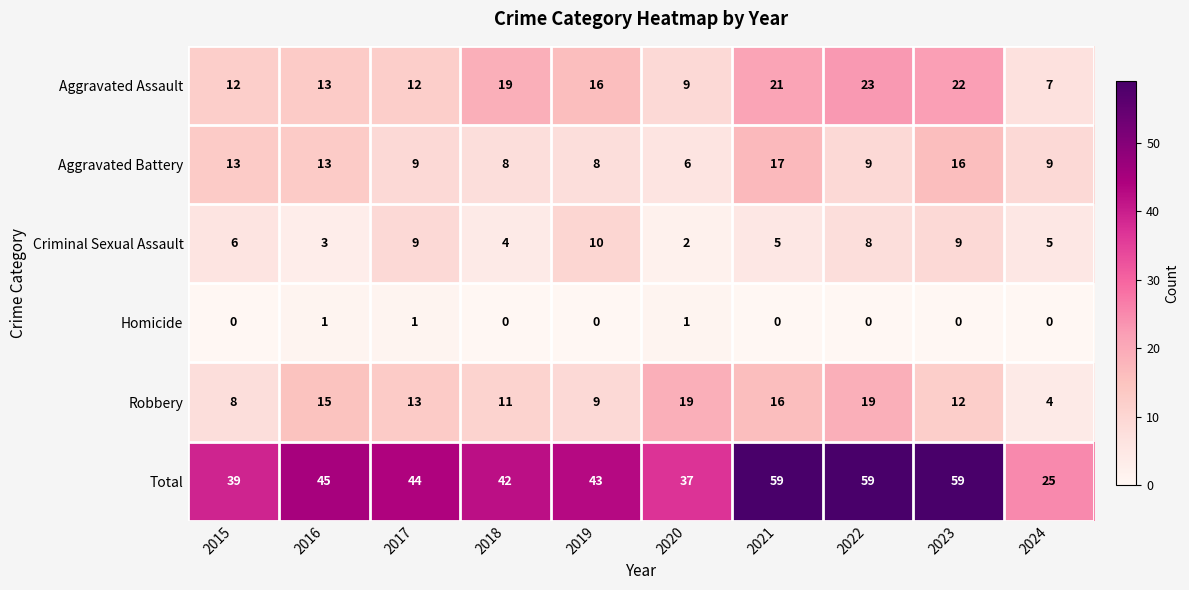

What value does the Aggravated Assault series have at 2018, to the nearest 10?

20